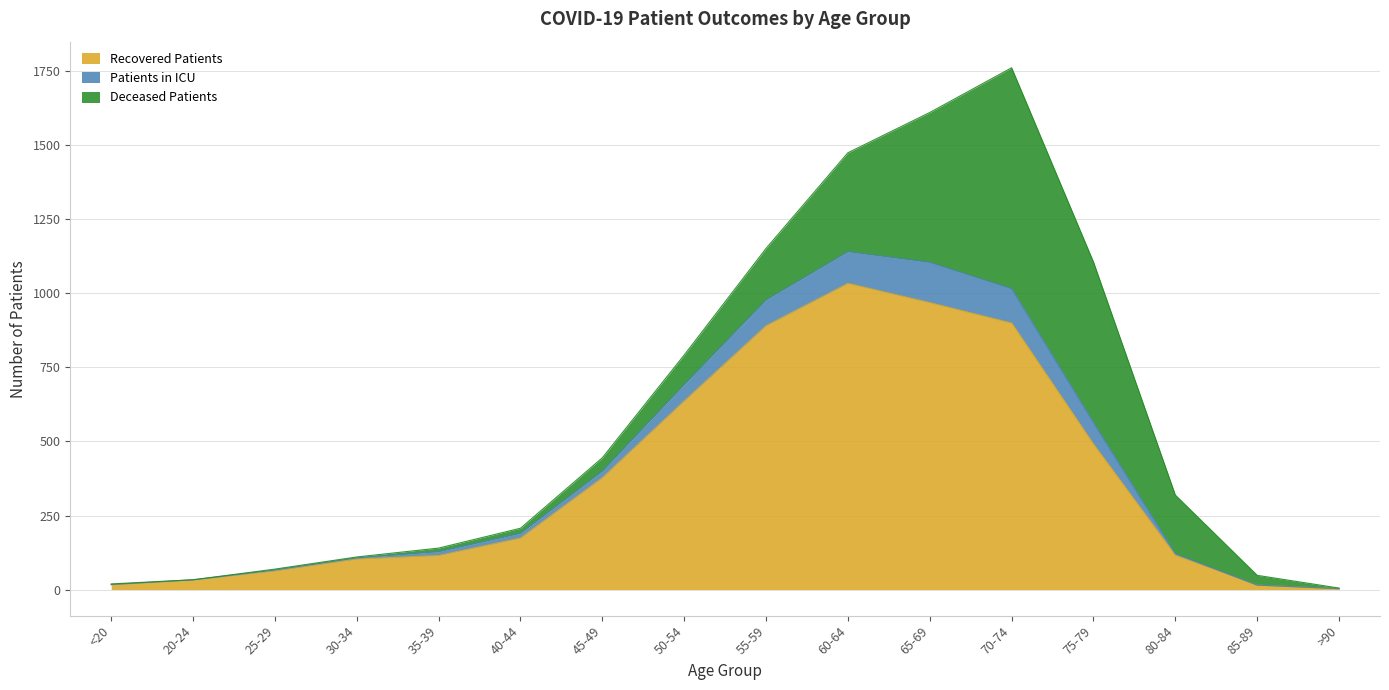

What position from the right is <20?

16